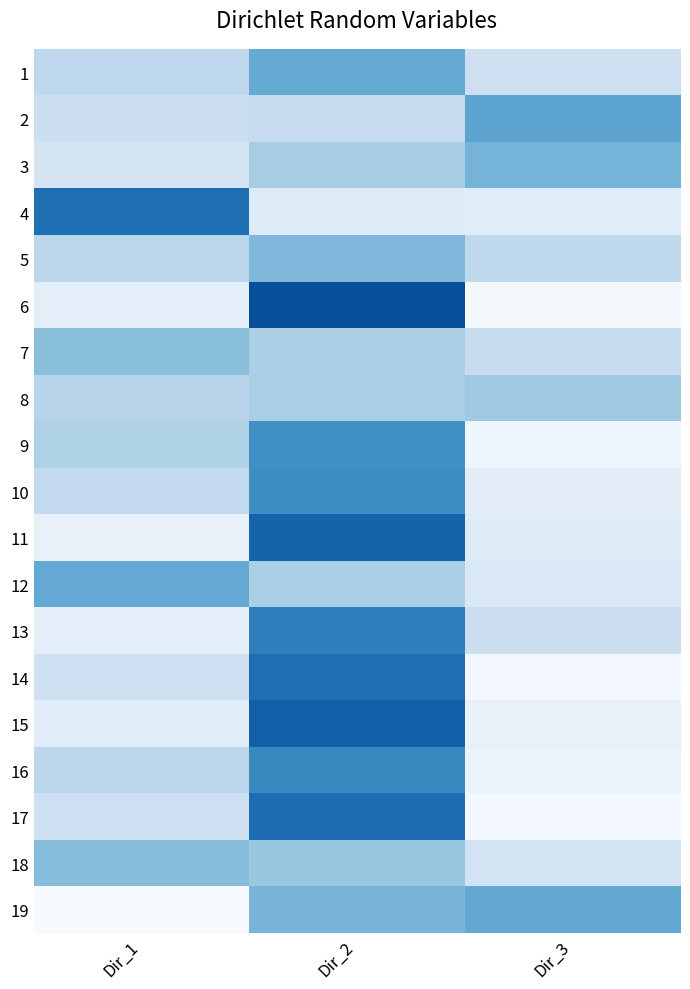

What is the total value across all series at Dir_3?

3.8